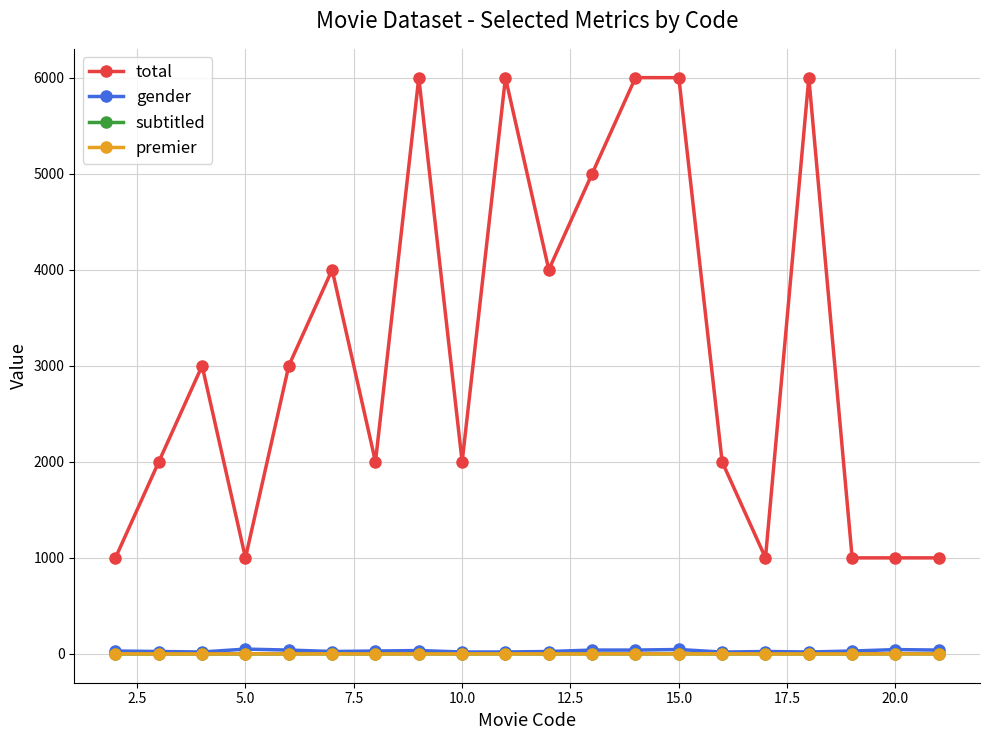

True or false: premier and gender intersect in this chart.

False